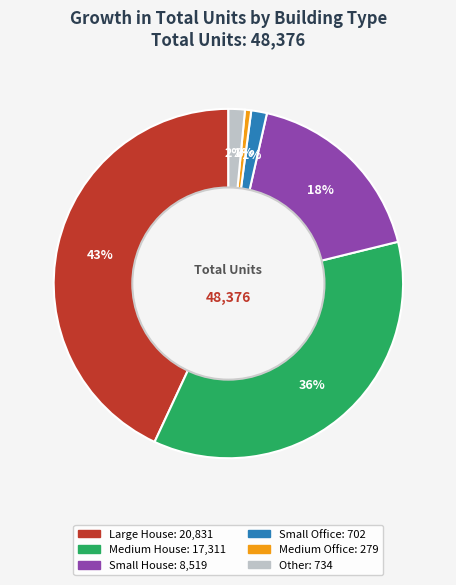

To the nearest percent, what is the average slice percentage?

17%